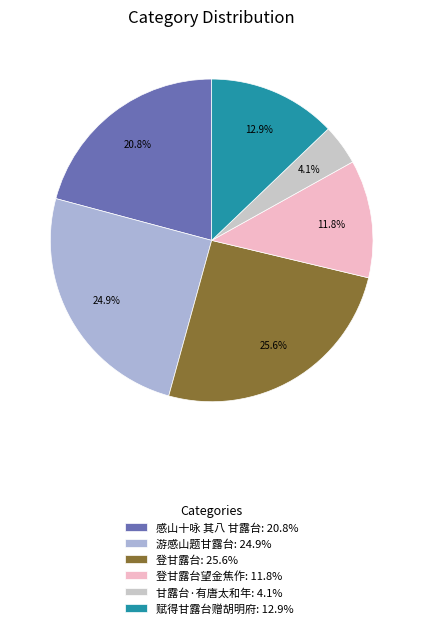

To the nearest percent, what is the difference between the largest and smallest slice percentages?

21%